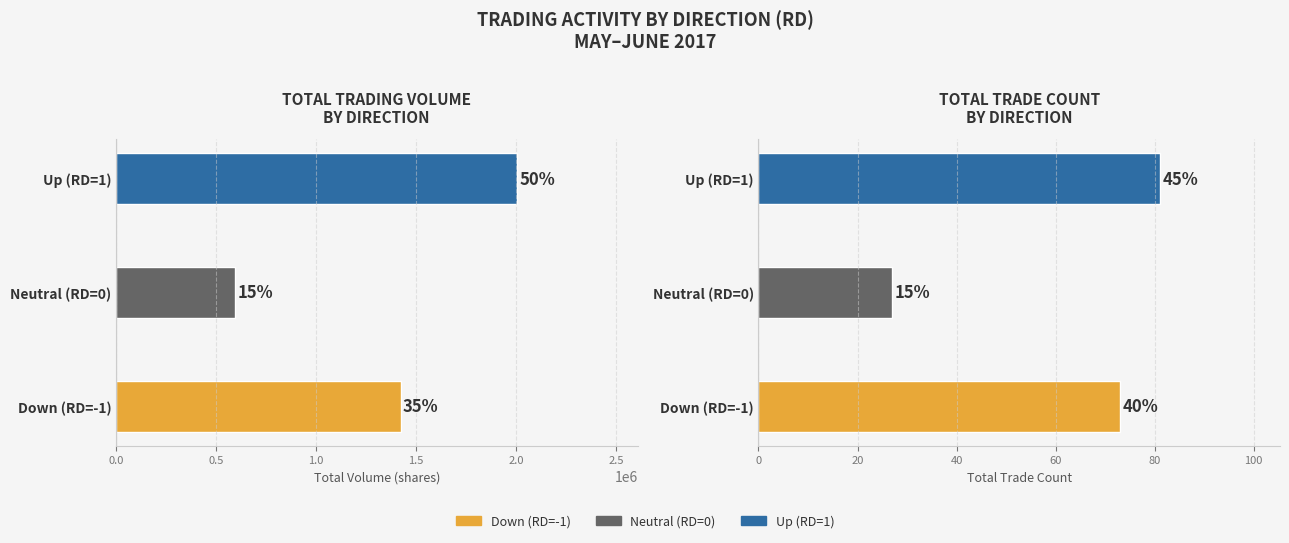

The Total Volume series shows 1056625 at Neutral (RD=0). True or false?

False